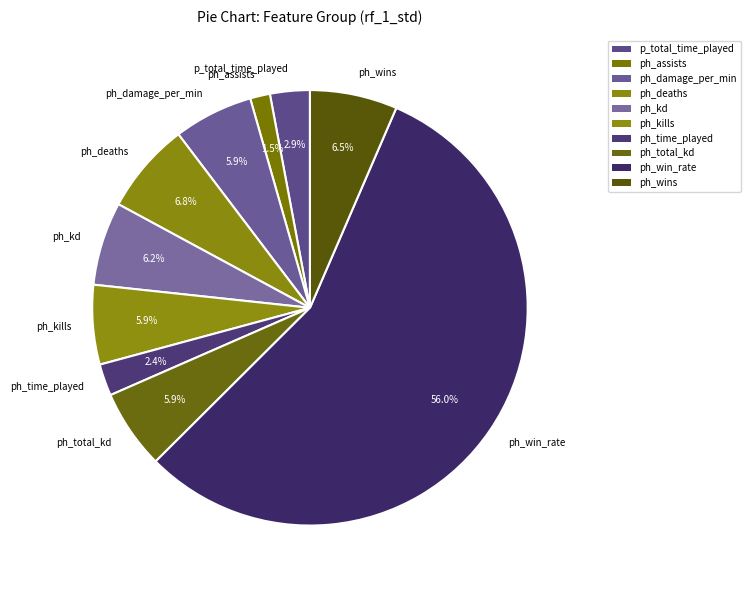

The ph_total_kd slice represents 1% of the pie. True or false?

False